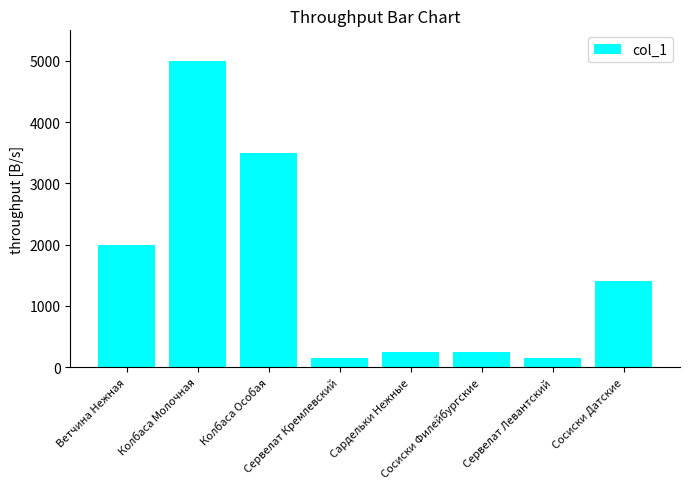

What is the sum of the values at Сосиски Филейбургские and Колбаса Особая?

3750